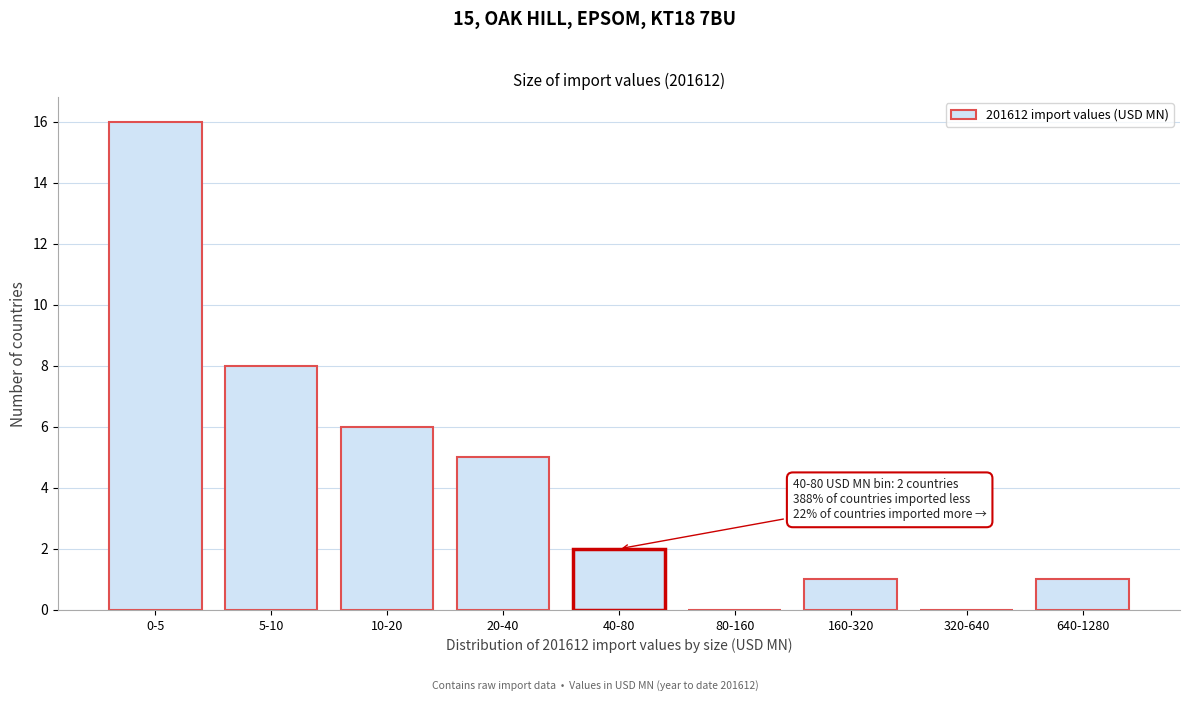

Reading left to right, transcribe all the data shown in this chart.

0-5=16	5-10=8	10-20=6	20-40=5	40-80=2	80-160=0	160-320=1	320-640=0	640-1280=1